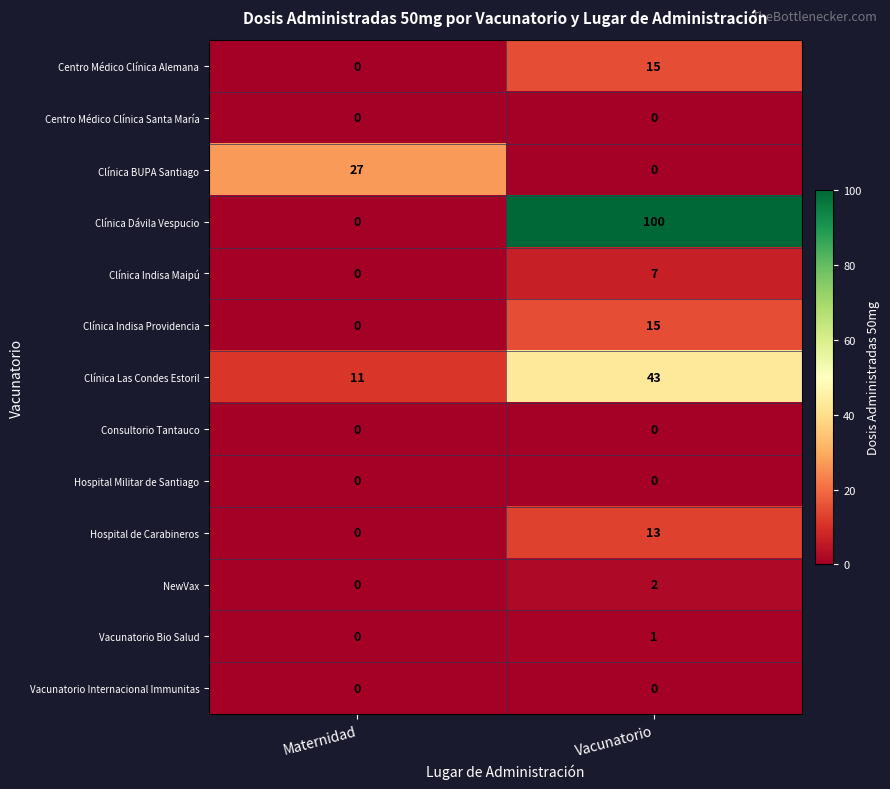

At which category is the sum across all series the highest?

Vacunatorio